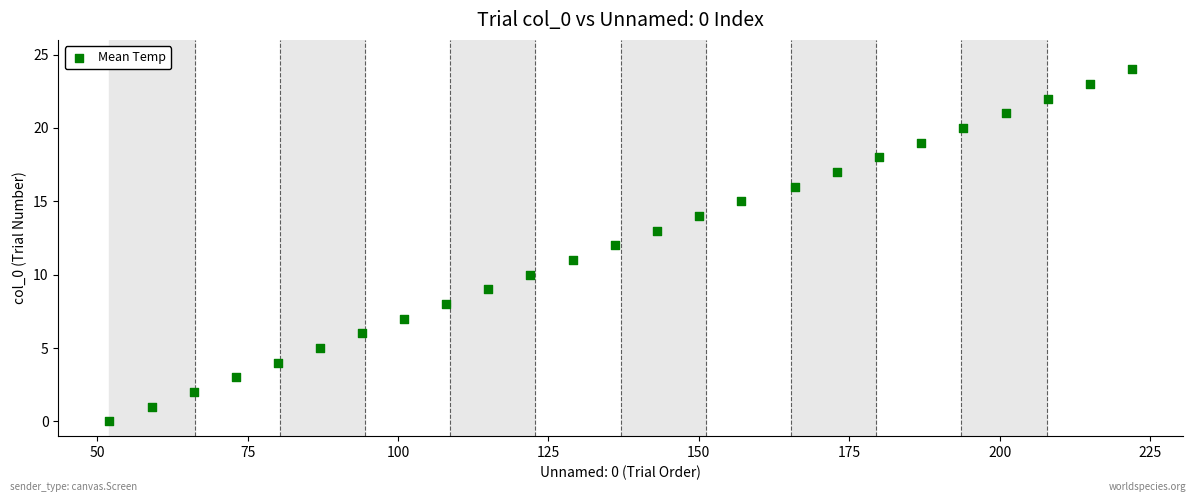

What is the range of X values (max minus min)?

170